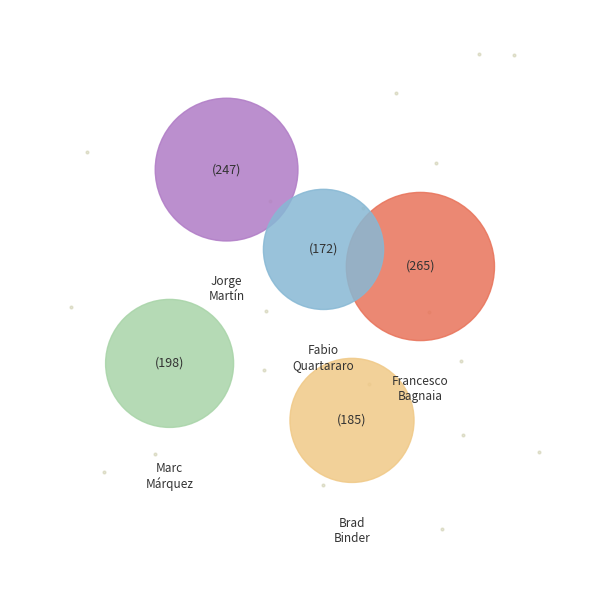

What is the ratio of the value at Fabio Quartararo to the value at Jorge Martín?

0.7